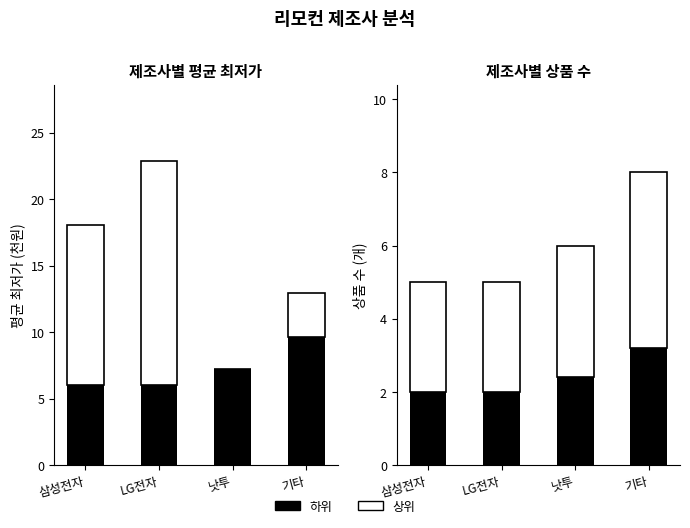

The 상품 수 (하) series shows 1.1 at 기타. True or false?

False